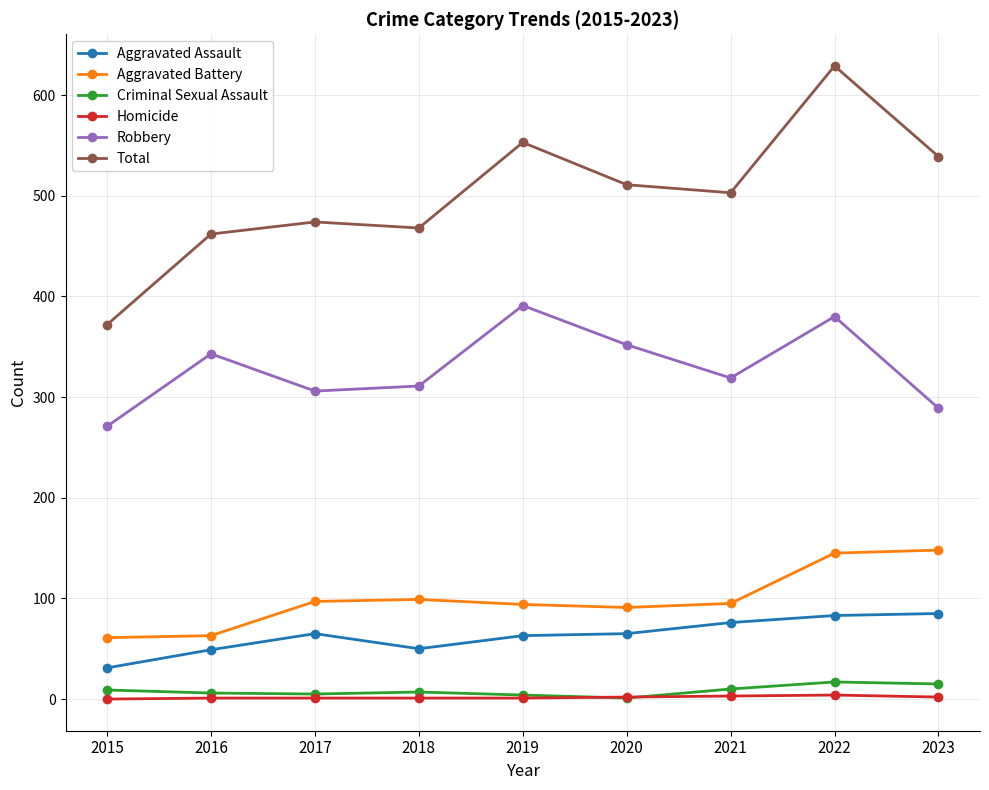

What is the spread (max minus min) of values at 2019?

552